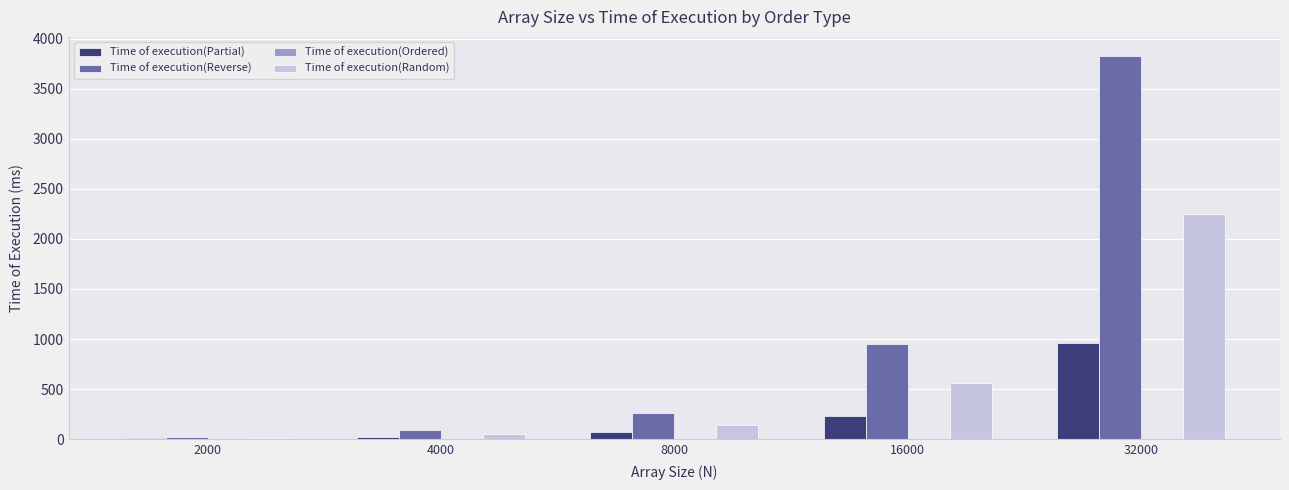

The Time of execution(Reverse) series shows 24.5 at 2000. True or false?

True